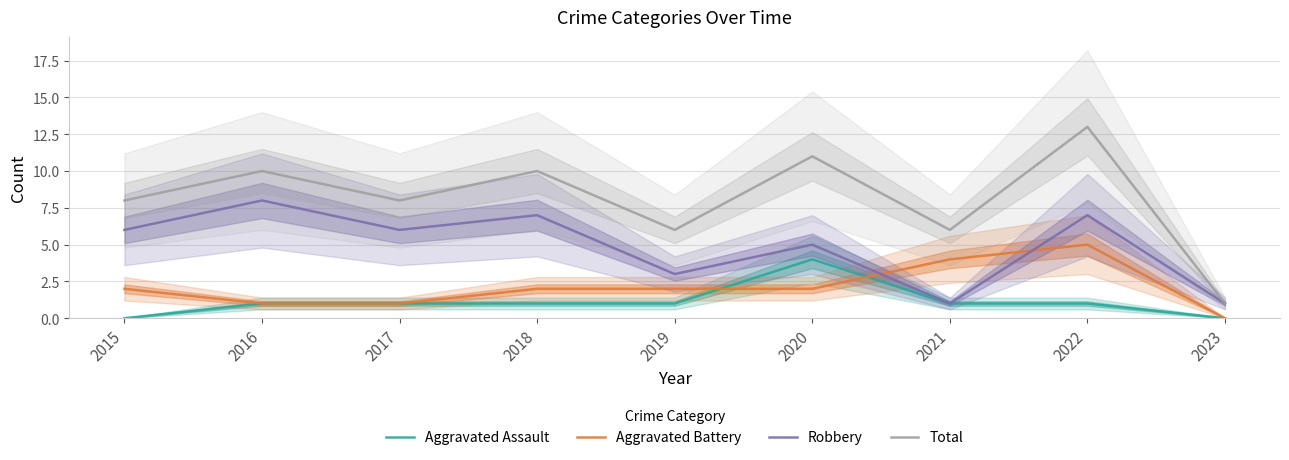

What is the value of the Total point at the 8th from the left?

13